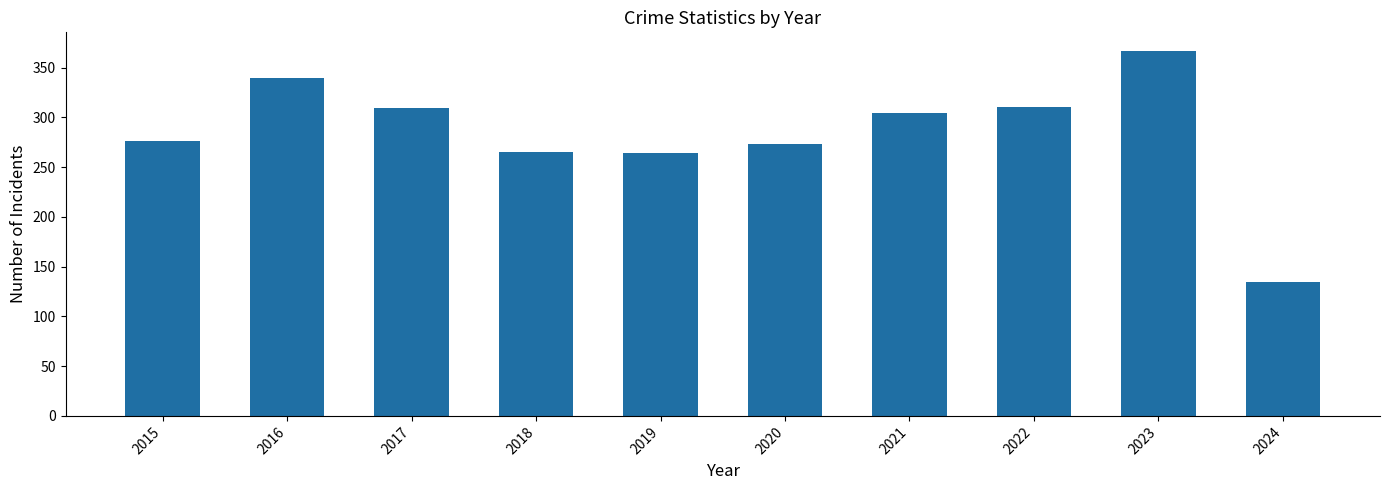

The chart shows a value of 126 at 2018. True or false?

False